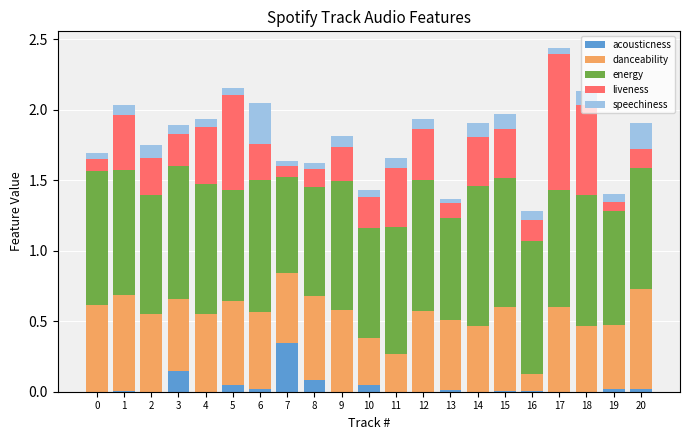

What is the total value across all series at 14?

1.9